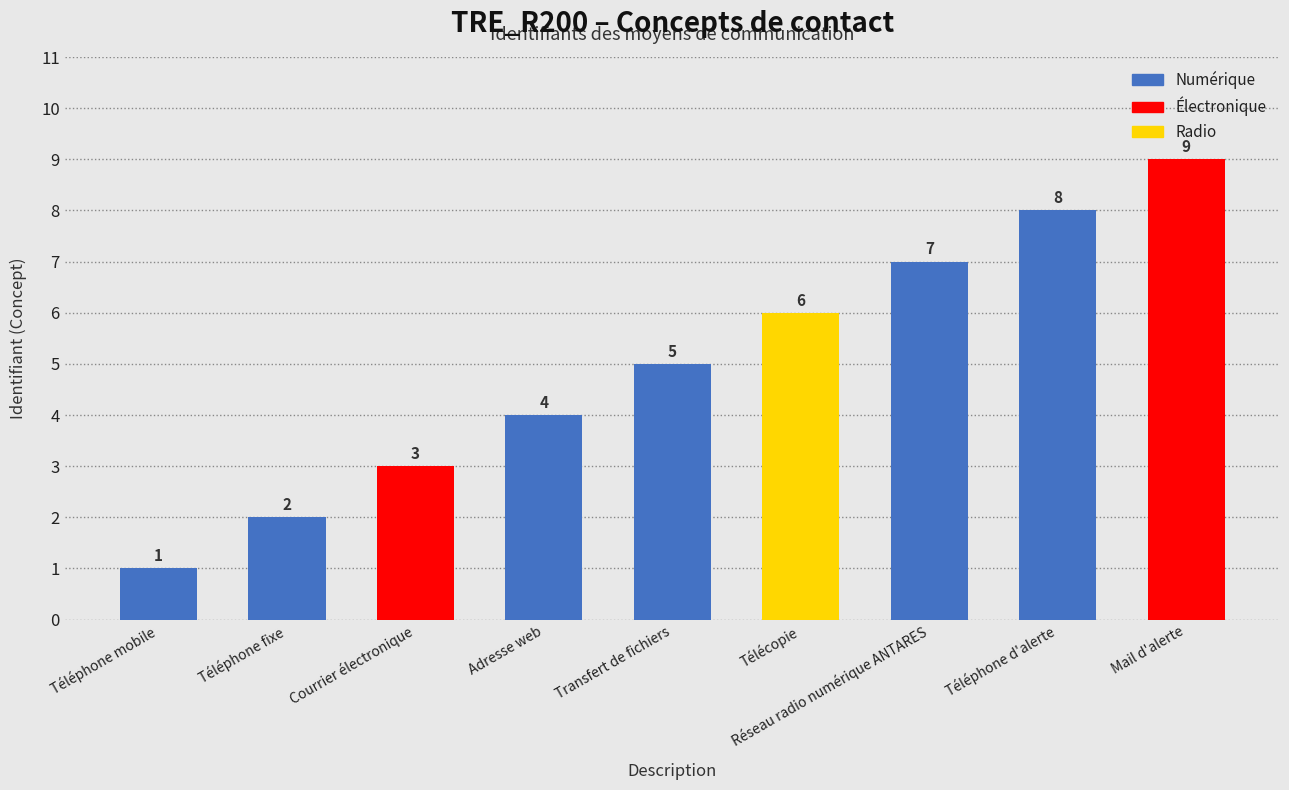

What is the difference between the values at Téléphone fixe and Téléphone d'alerte?

6